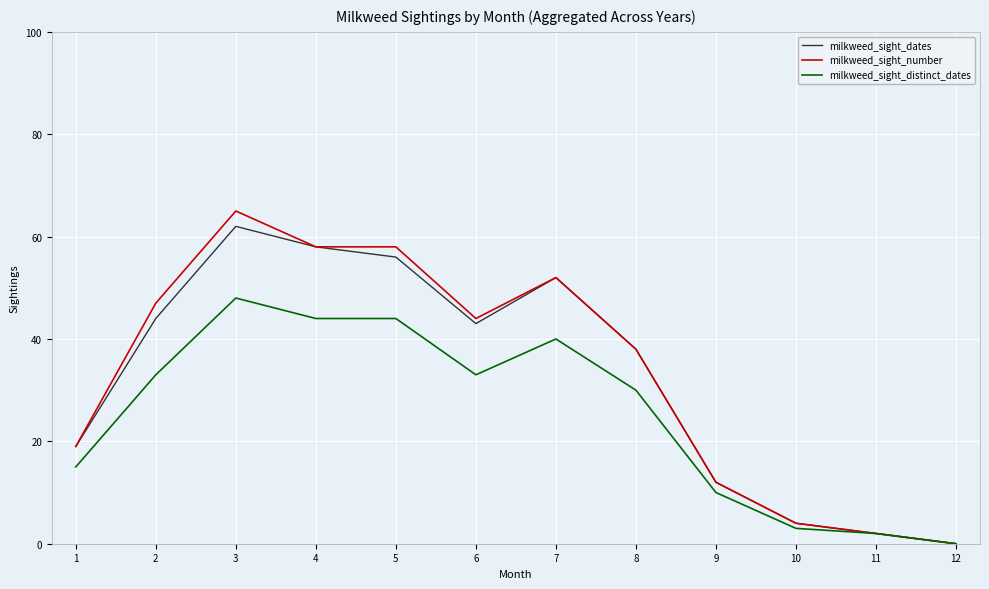

How many categories are shown in the chart?

12